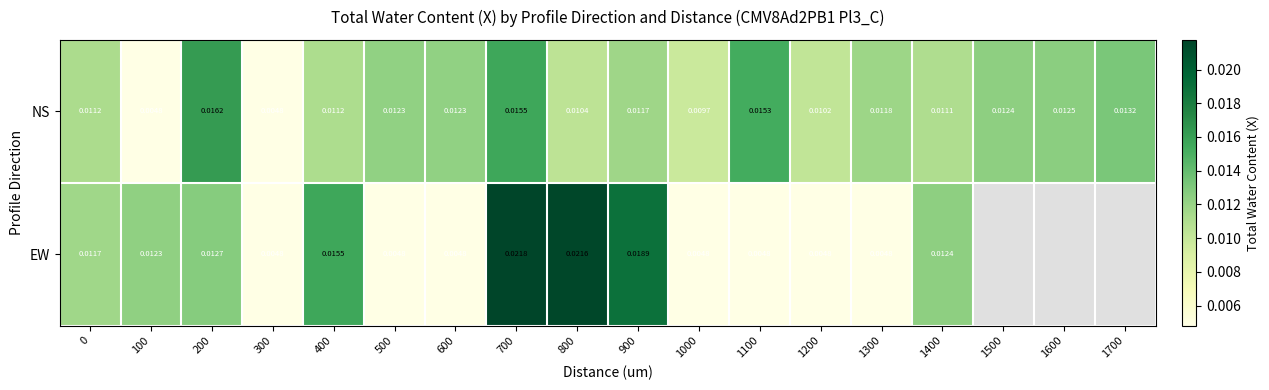

Count the number of categories in the chart.

18